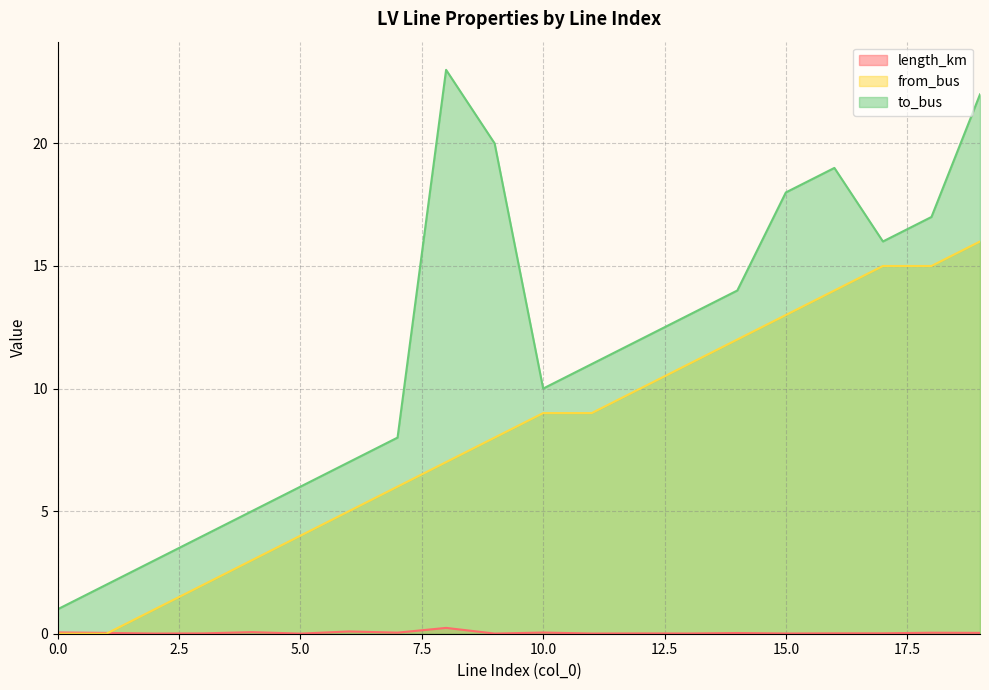

How many interior local valleys does the length_km series have?

7